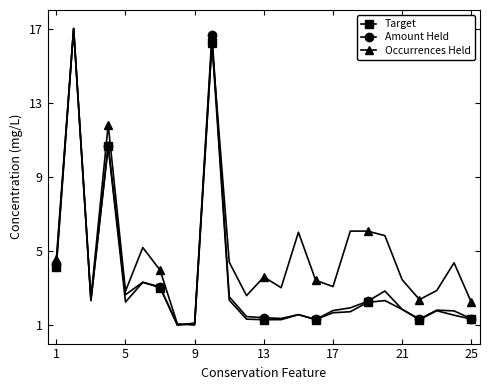

What is the value of the Amount Held point at the 10th from the left?

16.7